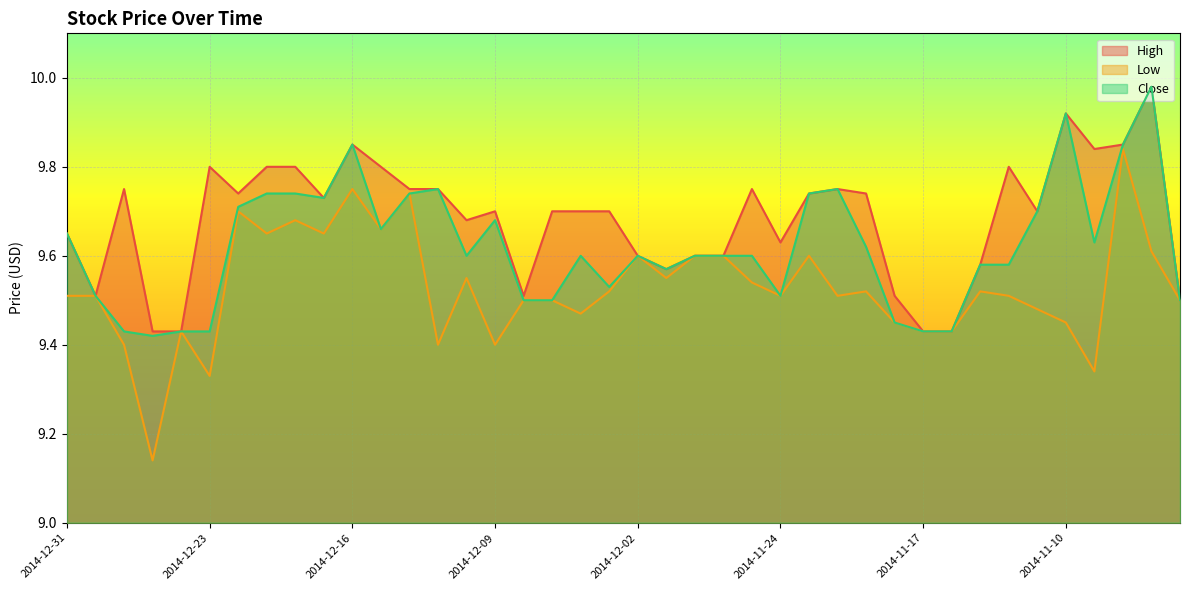

Where is Low nearest to the value 9?

2014-12-26